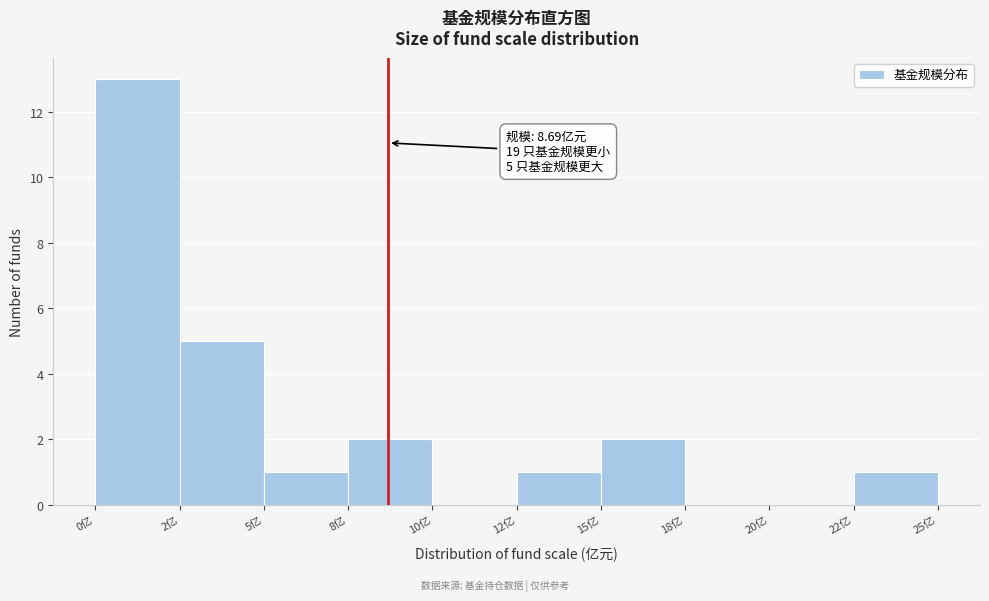

Reading left to right, list all the values displayed in this chart.

0亿=13	2亿=5	5亿=1	8亿=2	10亿=0	12亿=1	15亿=2	18亿=0	20亿=0	22亿=1